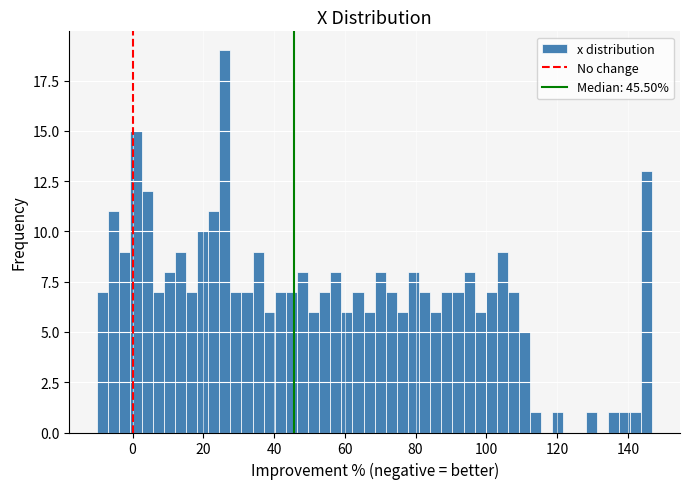

Around what value on the x-axis is the tallest bar? Give the approximate position of its centre, as read against the axis.

26